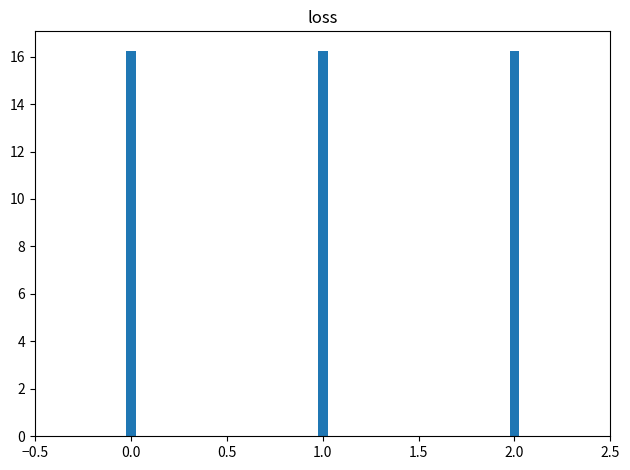

Is it true that the value at 0.0 is 6.8?

False